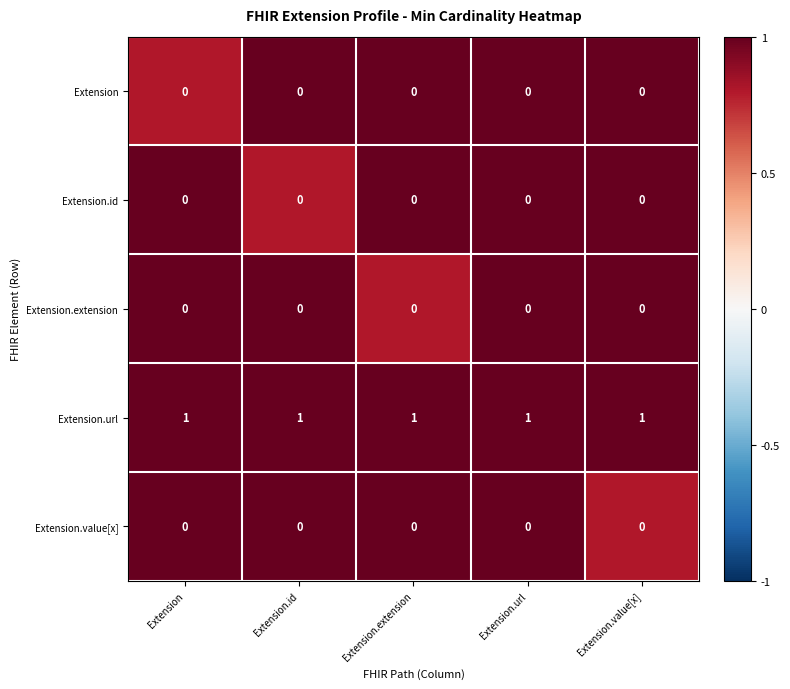

Which series has the largest total across all categories?

Extension.url